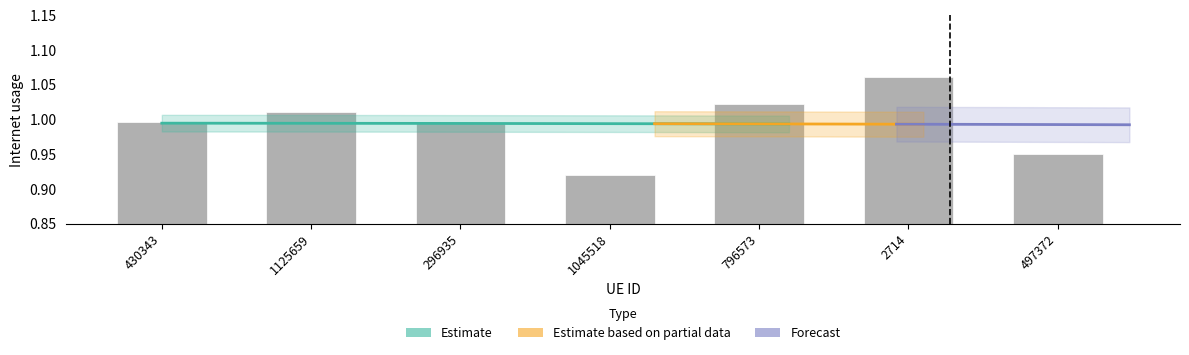

Reading right to left, what are all the values shown in this chart?

1.0	1.1	1.0	0.9	1.0	1.0	1.0